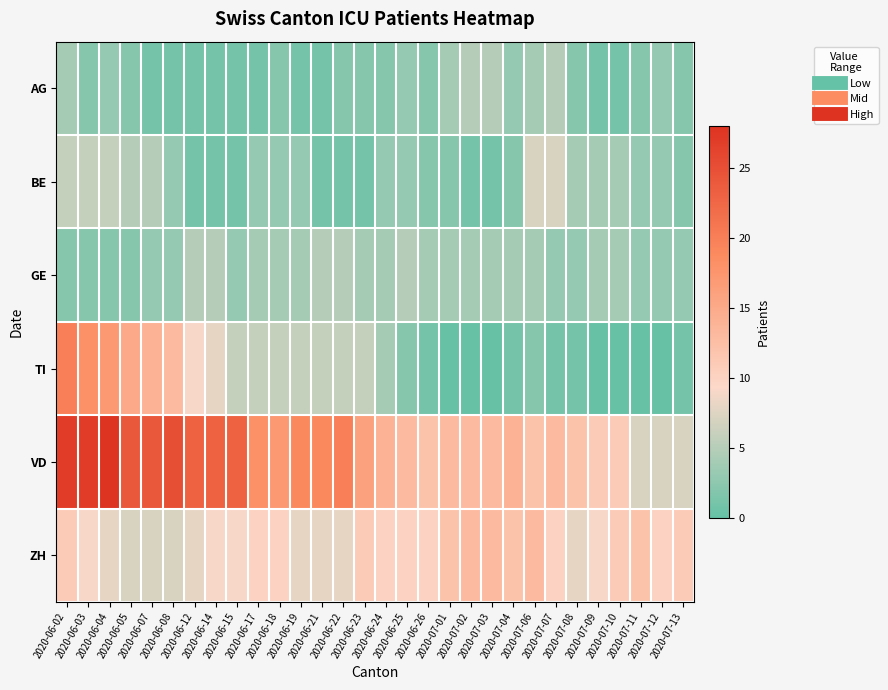

List the series in order of their peak value, highest first.

VD, TI, ZH, BE, AG, GE